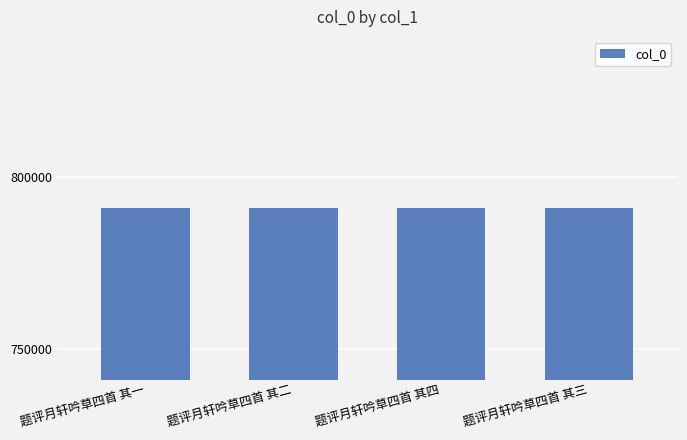

The chart shows a value of 790948 at 题评月轩吟草四首 其二. True or false?

True